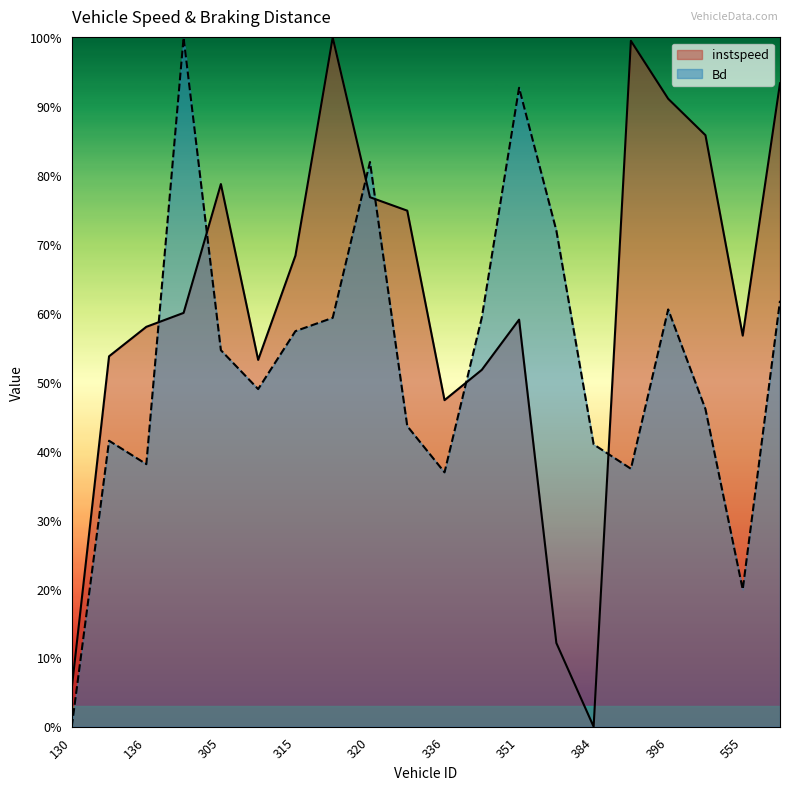

What is the sum of all instspeed values?

1226.3